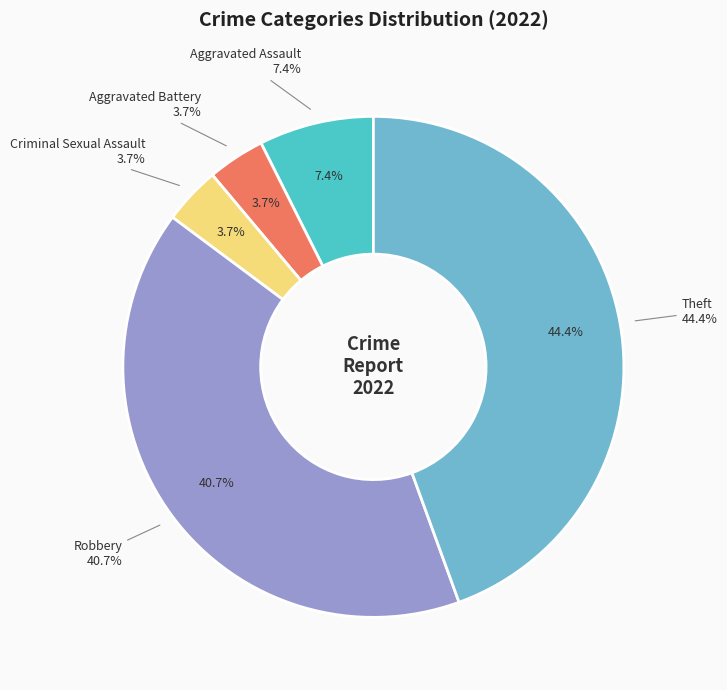

Is it true that Aggravated Battery is 4% of the pie?

True